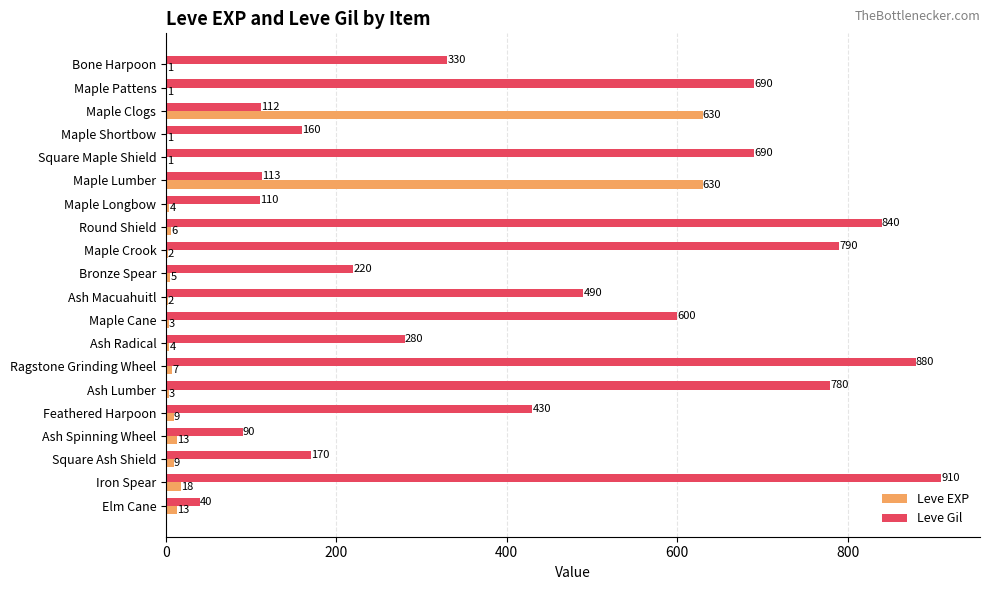

What value does the Leve Gil series have at Maple Cane?

600